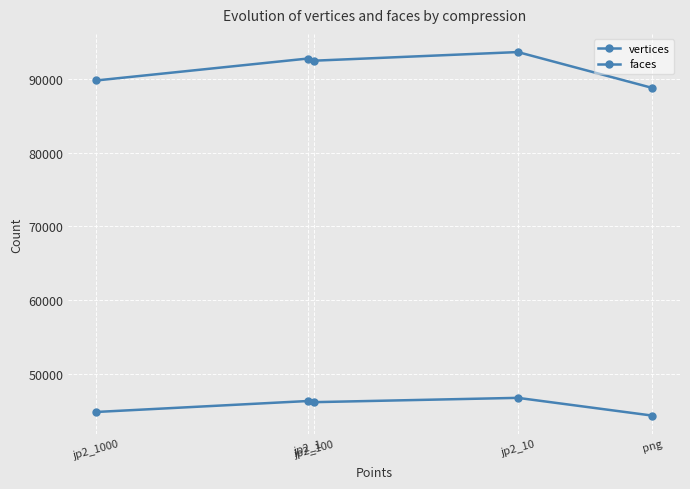

How many data points does each series have?

5